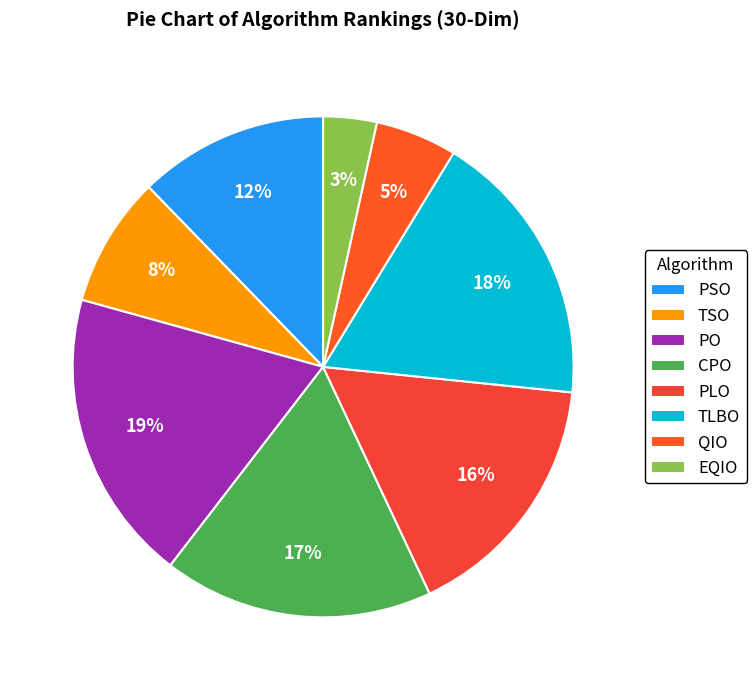

What is the ratio of the value at QIO to the value at PLO?

0.3